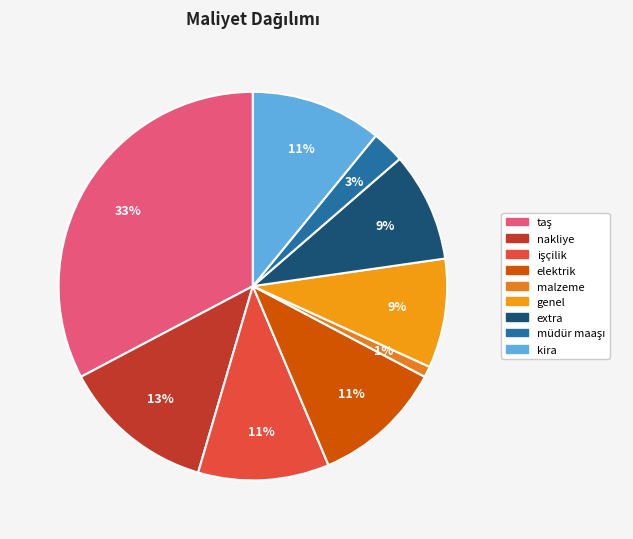

How many segments does this pie chart have?

9